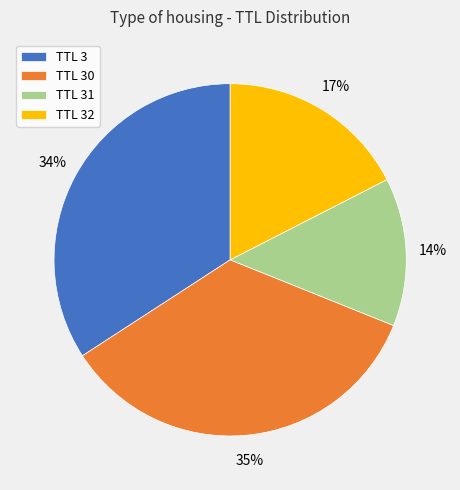

To the nearest percent, what is the average slice percentage?

25%